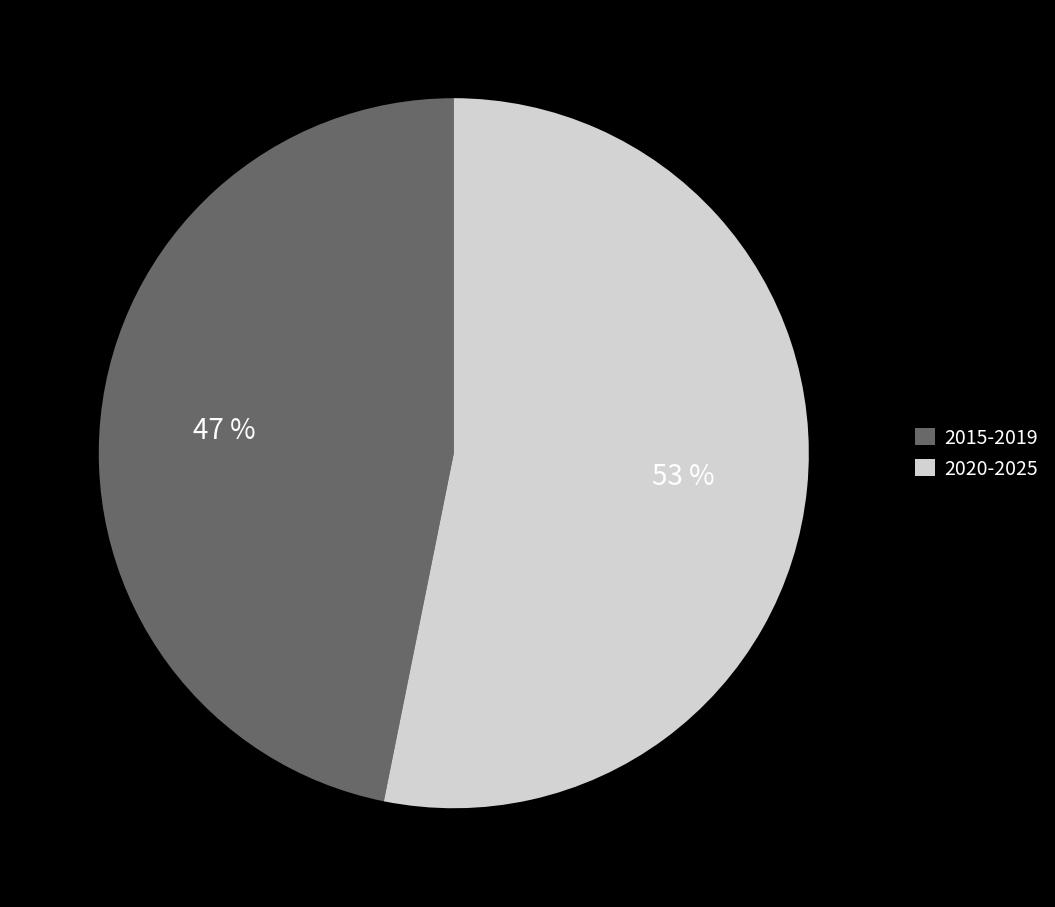

Which category accounts for the majority?

2020-2025